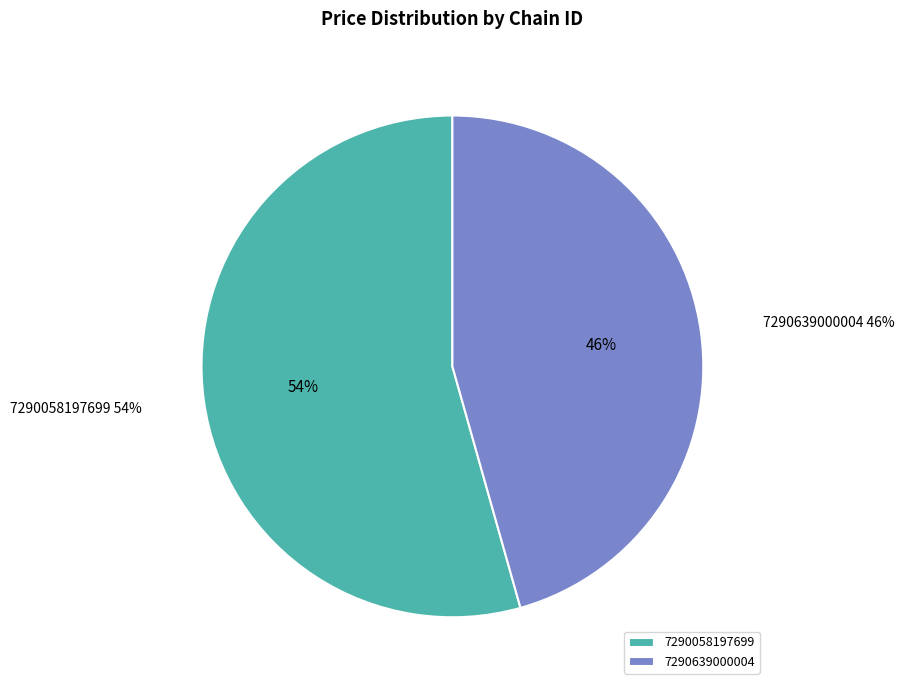

To the nearest percent, what is the difference between the largest and smallest slice percentages?

9%